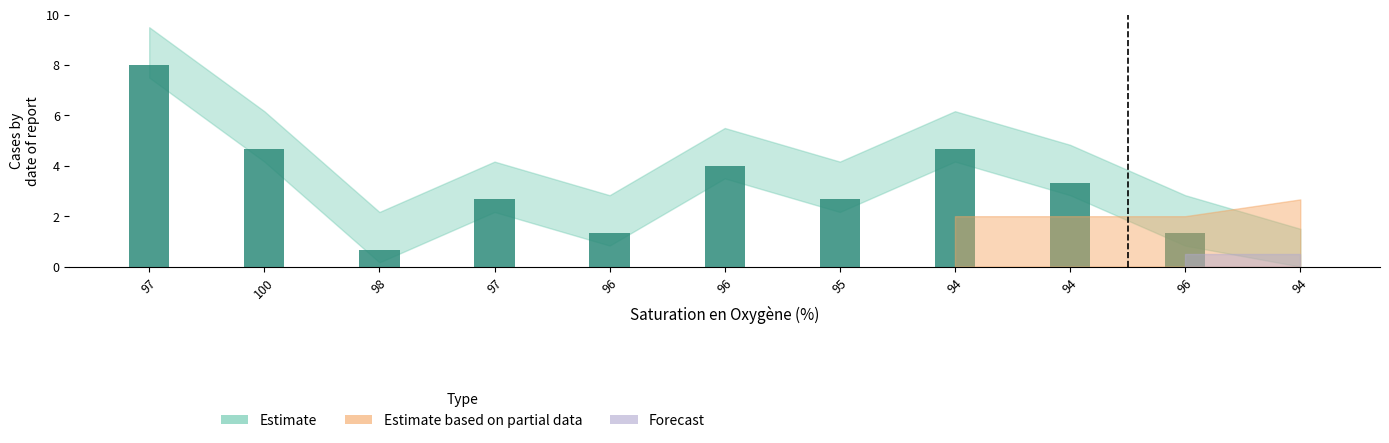

What is the difference between the maximum and minimum values?

8.0